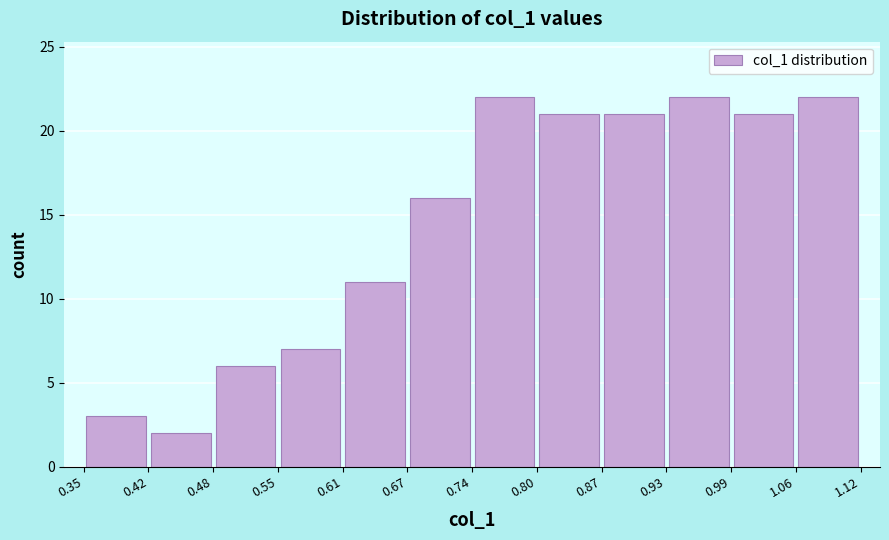

Reading left to right, transcribe this chart: for each bar, give the range it covers on the x-axis and its height. The values are not printed on the chart, so give them approximately, as read against the axis.

0.35 to 0.42: 3
0.42 to 0.48: 2
0.48 to 0.55: 6
0.55 to 0.61: 7
0.61 to 0.67: 11
0.67 to 0.74: 16
0.74 to 0.80: 22
0.80 to 0.87: 21
0.87 to 0.93: 21
0.93 to 0.99: 22
0.99 to 1.06: 21
1.06 to 1.12: 22